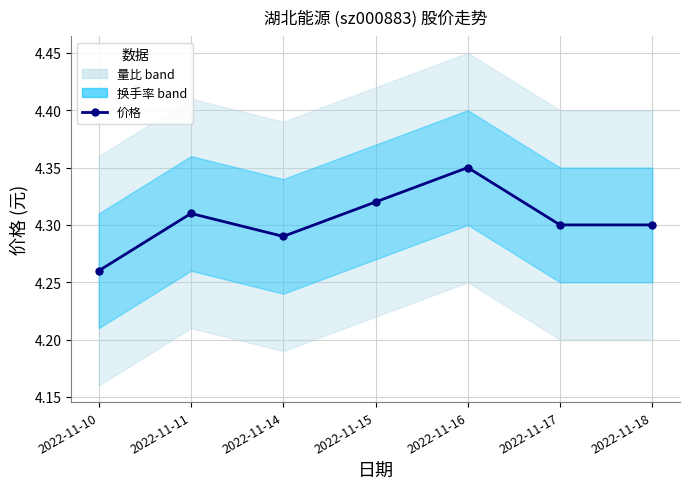

List the labels in order of value, largest first.

2022-11-16, 2022-11-15, 2022-11-11, 2022-11-17, 2022-11-18, 2022-11-14, 2022-11-10